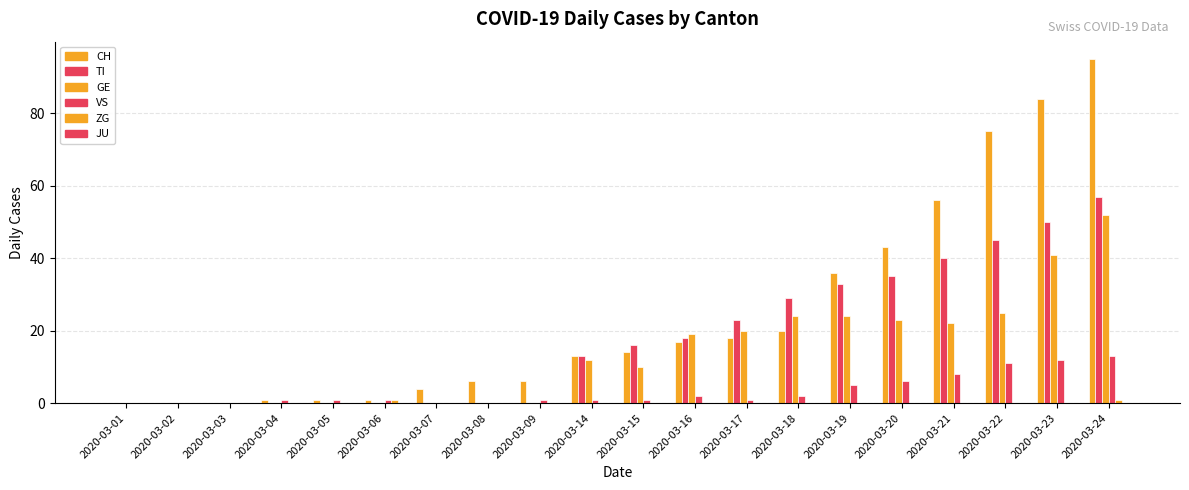

Are the bars grouped side by side (vs. stacked)?

Yes